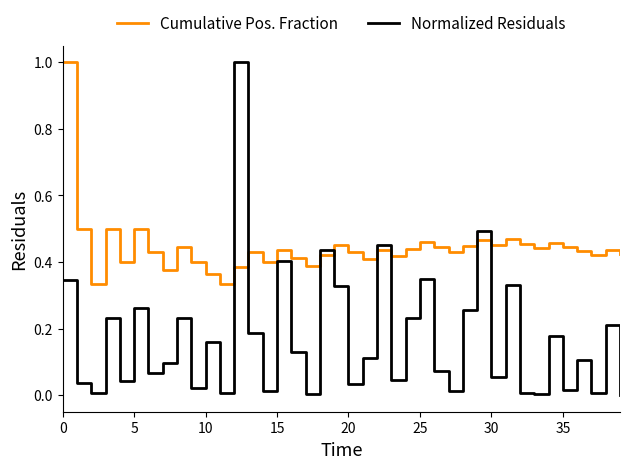

What is the difference between the maximum and minimum values in the Cumulative Pos. Fraction series?

0.7